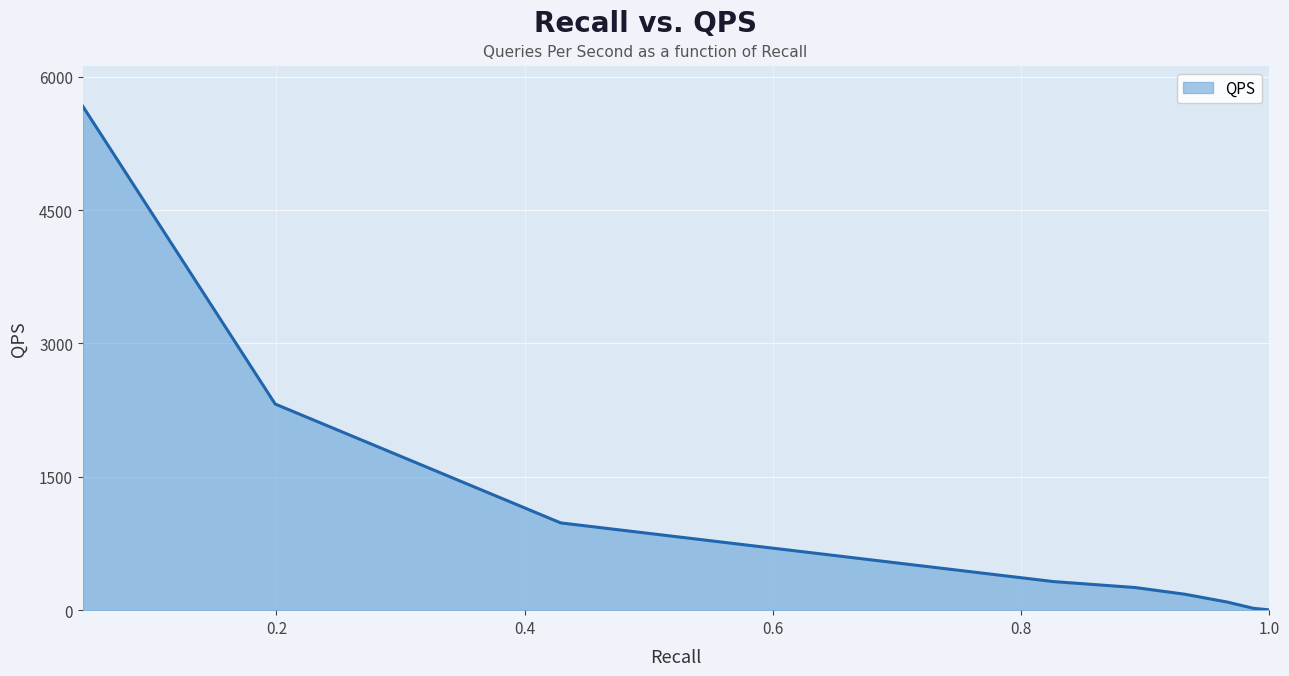

True or false: there are more than 2 points higher than both neighbors.

False